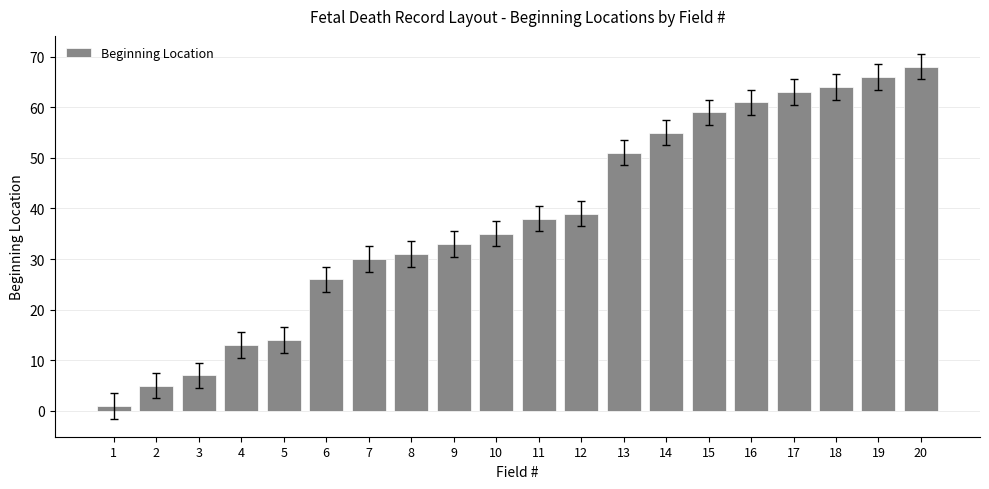

What is the difference between the maximum and minimum values?

67